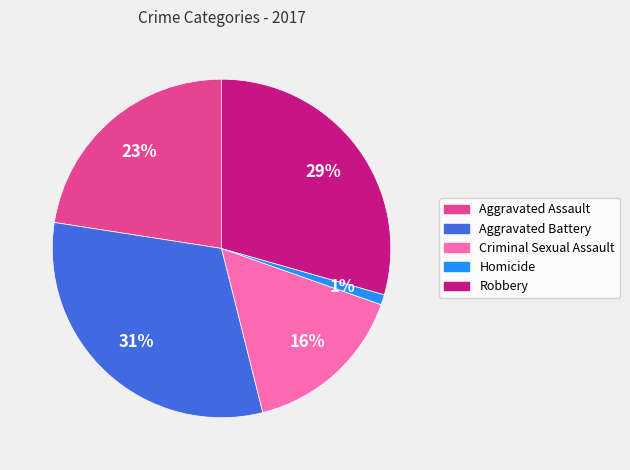

To the nearest percent, what percentage of the pie is Criminal Sexual Assault?

16%